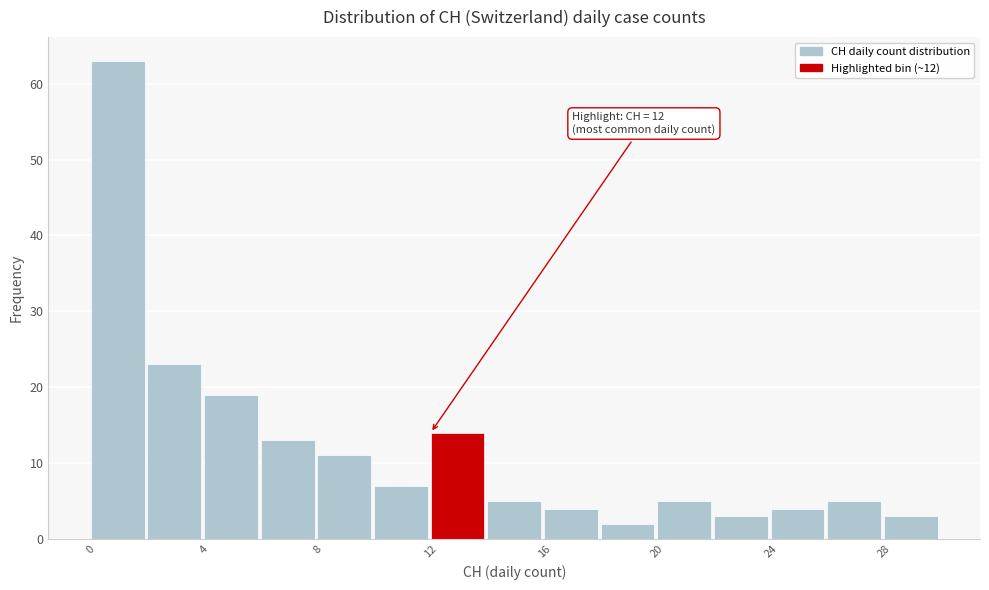

Which range on the x-axis has the tallest bar?

0 to 2